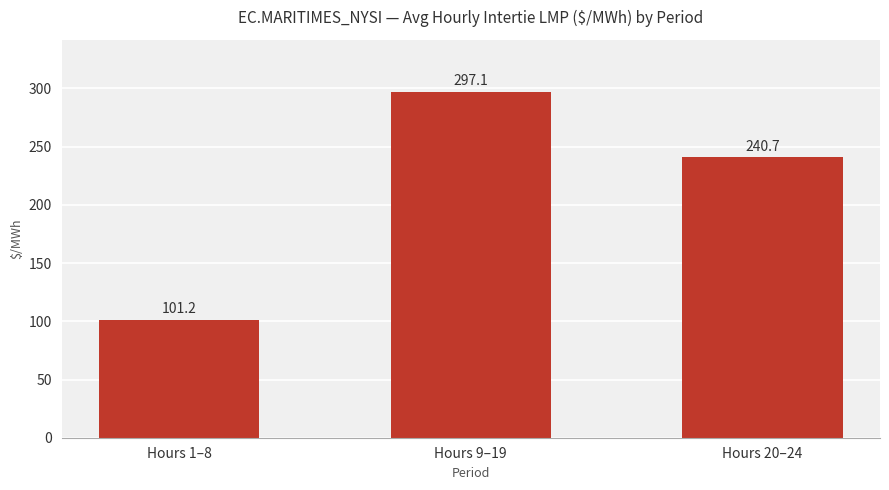

Where does the data first go above 240?

Hours 9–19